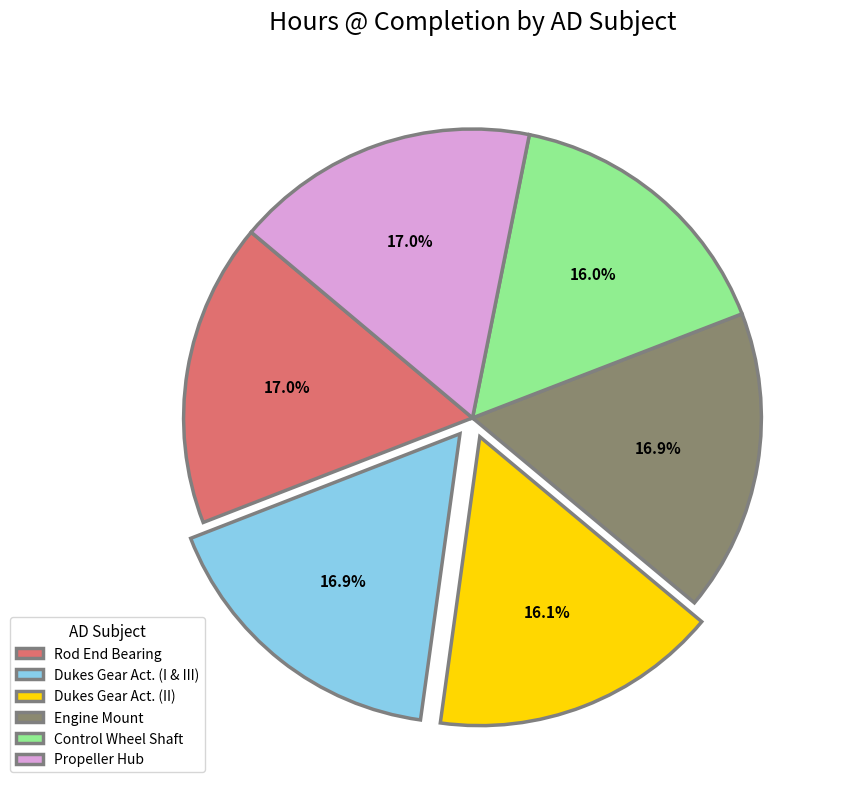

Approximately how many times larger is the value at Control Wheel Shaft compared to Propeller Hub?

0.9